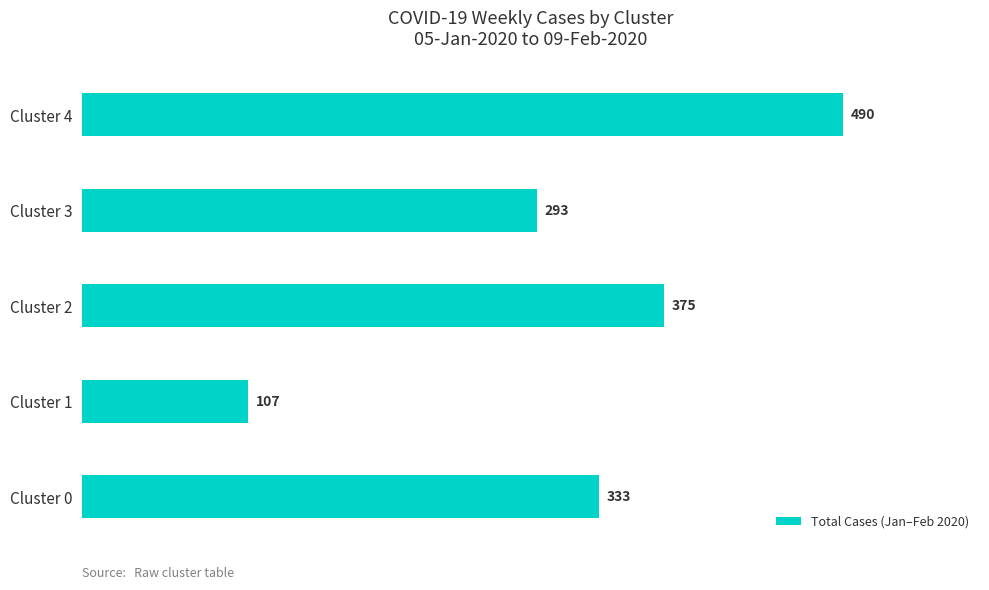

What is the smallest value displayed?

107